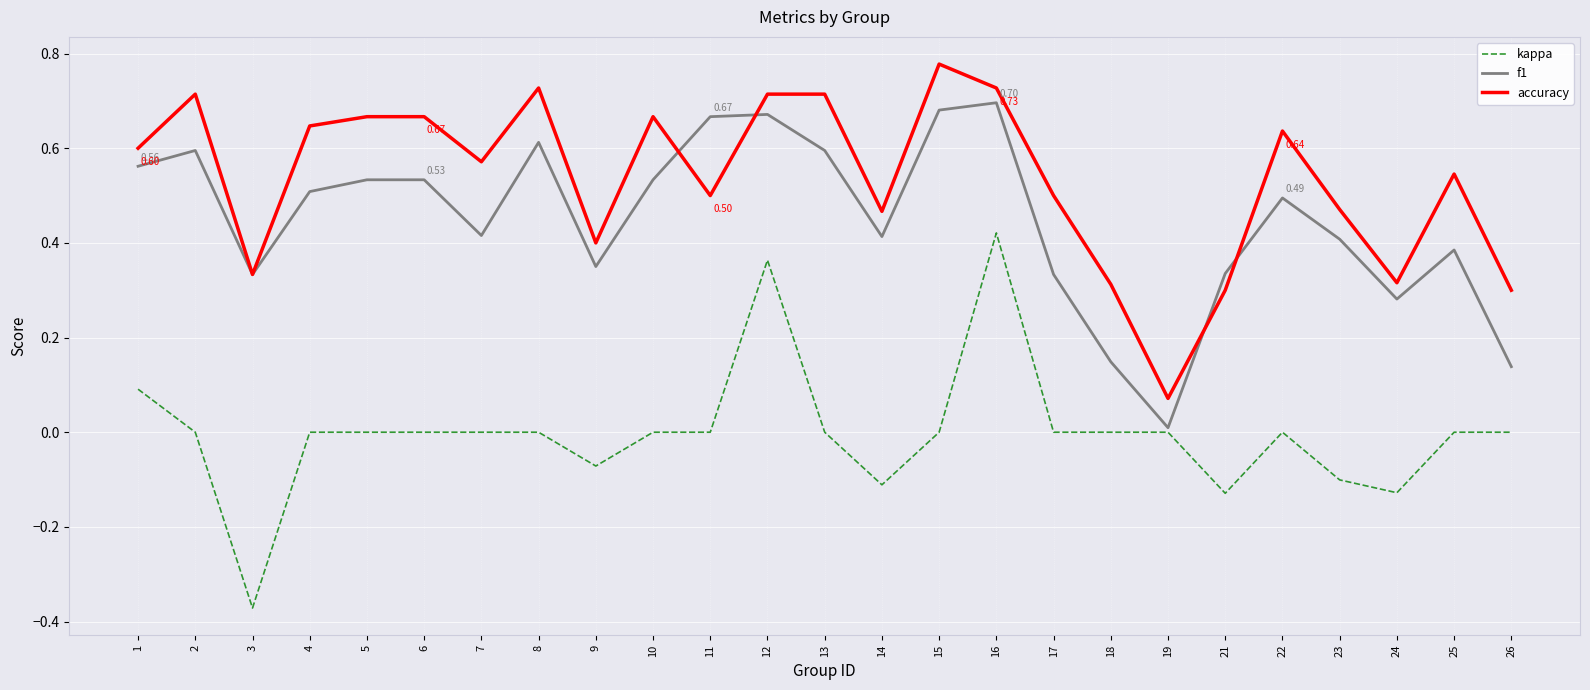

The value of kappa at 19 is 0.0. True or false?

True